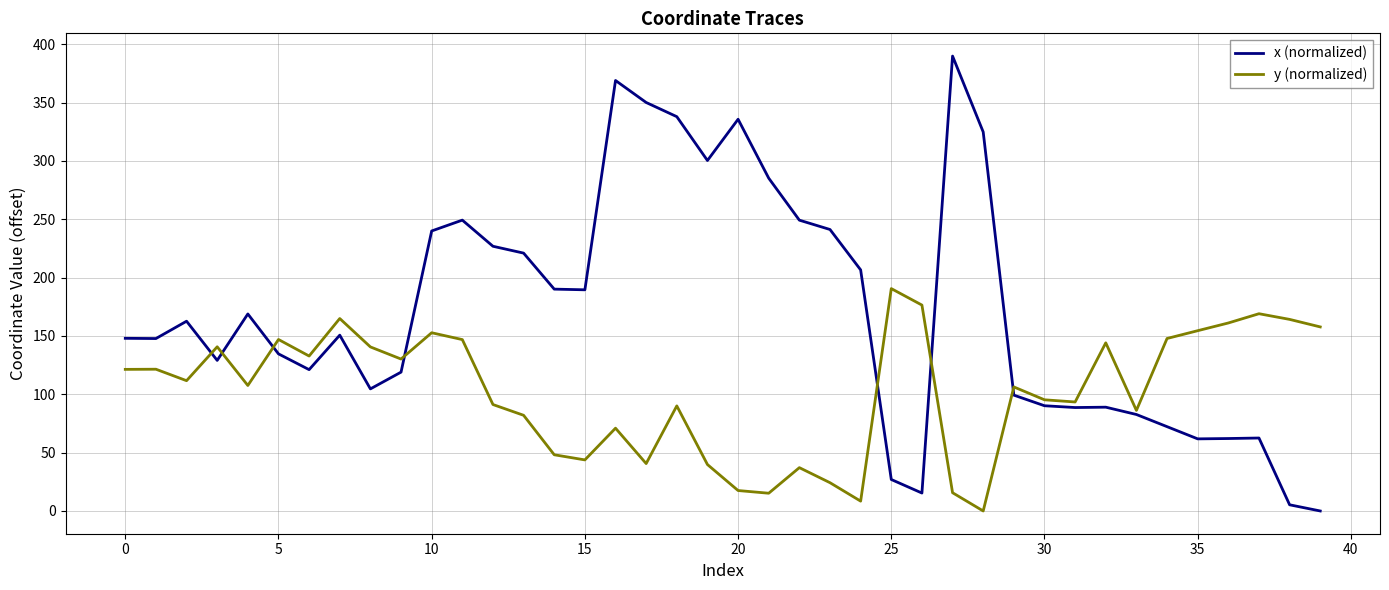

What are all the series names shown in the legend?

x (normalized), y (normalized)